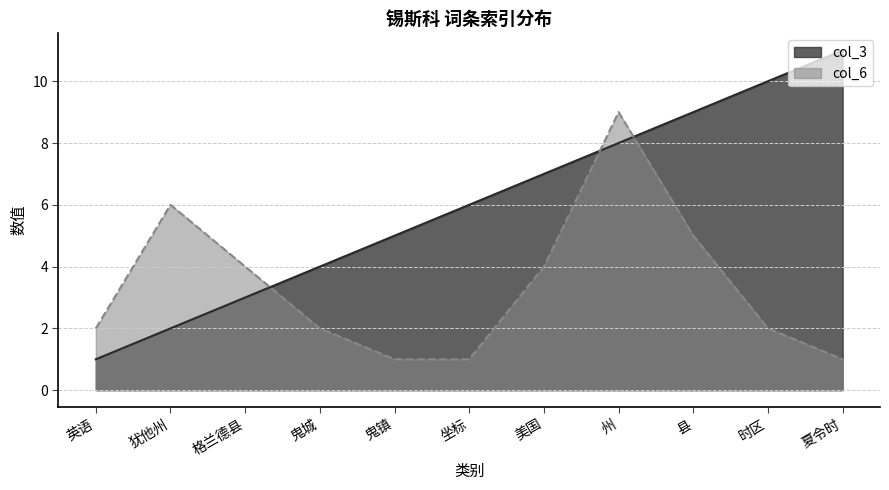

What is the label of the 5th point from the left?

鬼镇